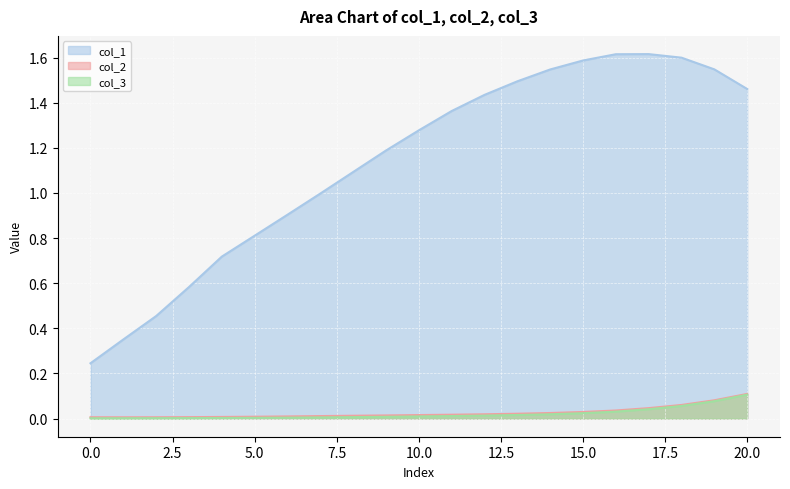

What are all the series names shown in the legend?

col_1, col_2, col_3